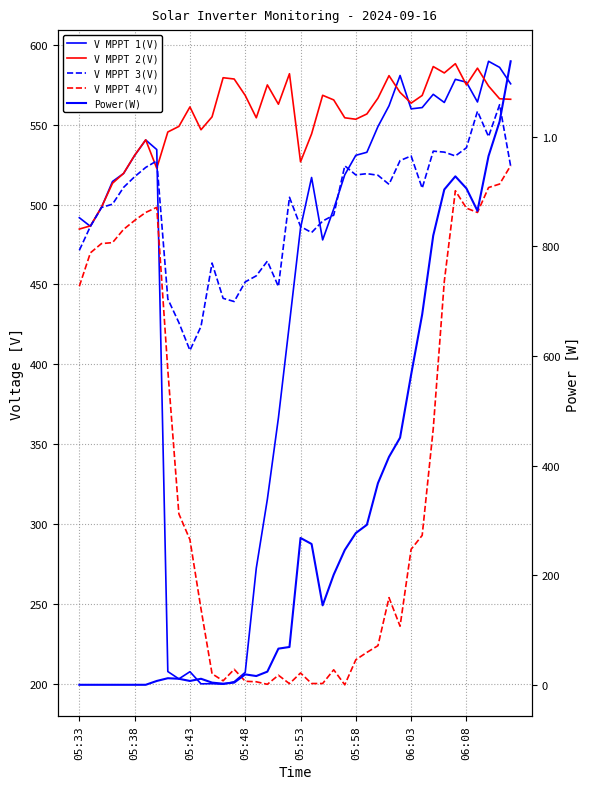

What is the lowest value of the V MPPT 1(V) series?

199.6